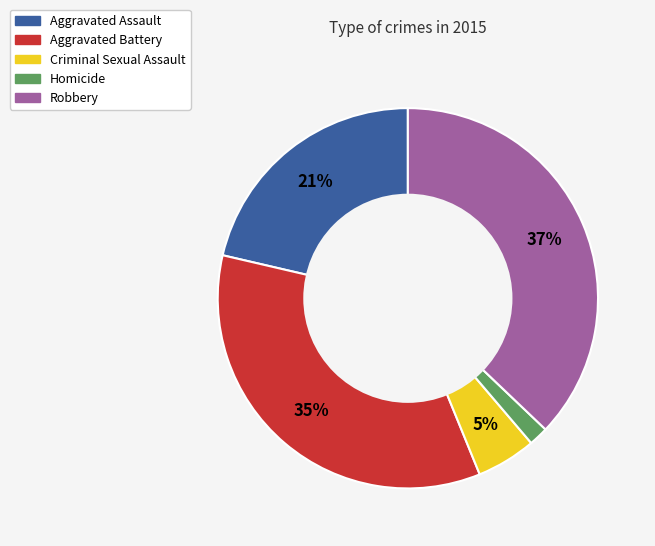

Count the number of slices in the pie.

5